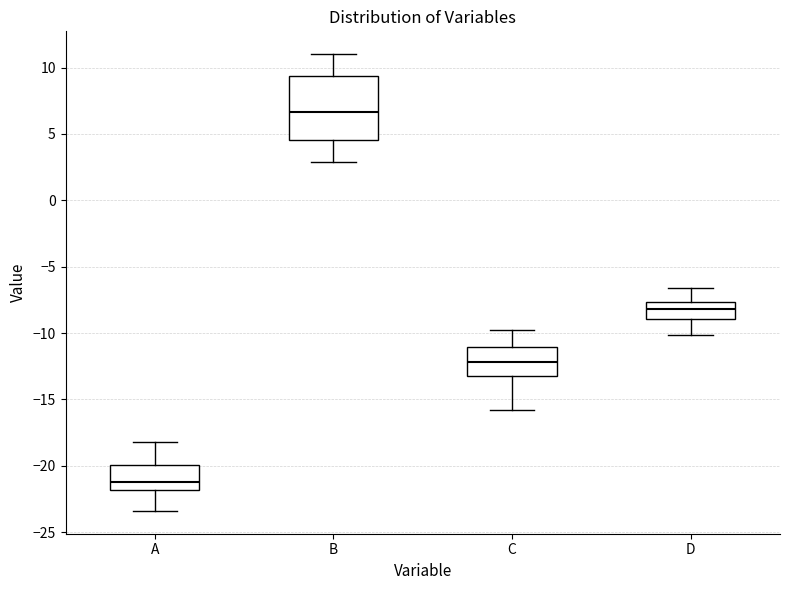

Which box's median line is the highest?

B